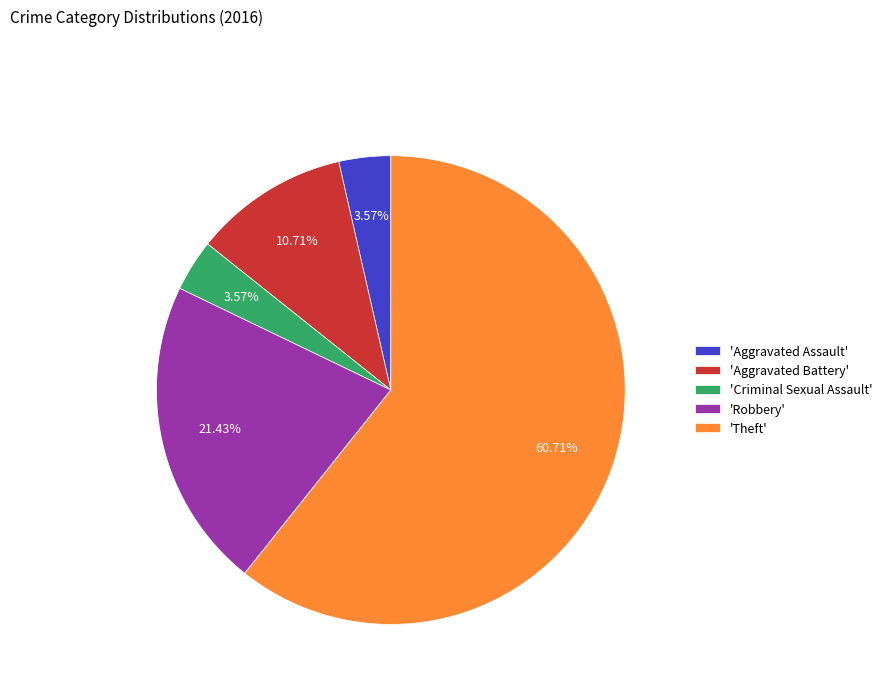

Which slice is the largest?

'Theft'